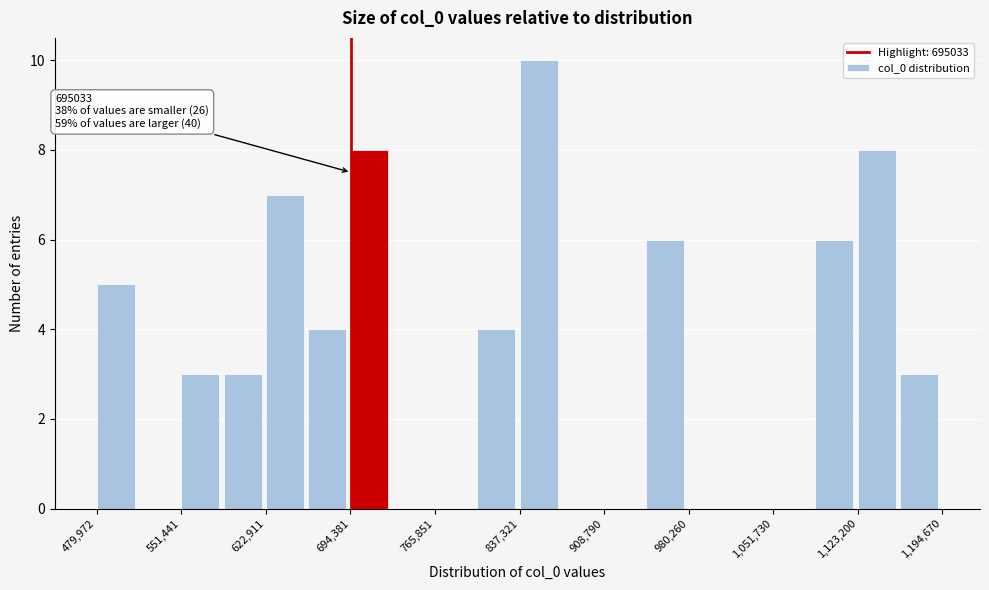

Around what value on the x-axis is the tallest bar? Give the approximate position of its centre, as read against the axis.

850000